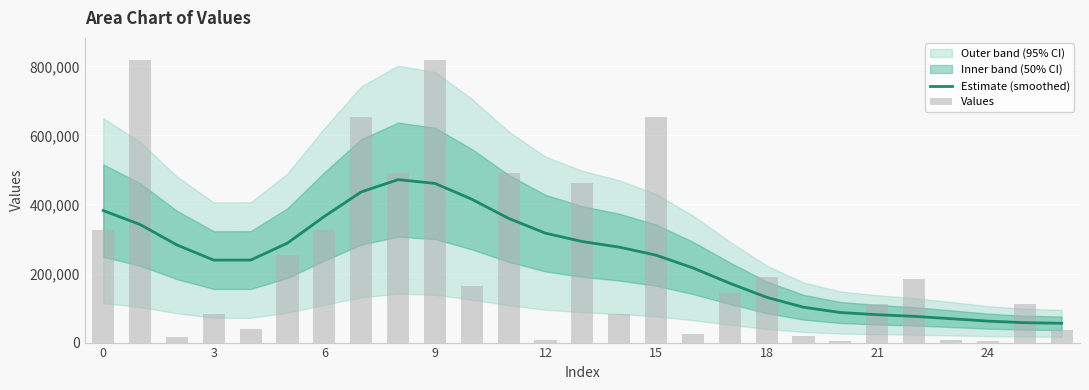

Reading right to left, extract all data points from this chart.

Estimate (smoothed): 55911.5	57633.6	62184.7	69253.5	75998.0	80741.7	87129.6	102371.7	131137.5	171808.3	216246.3	253196.2	276518.1	292610.1	316832.2	359738.6	415228.0	461054.9	471978.2	436490.5	365489.3	288307.2	239051.5	238876.7	282798.6	342075.4	382328.0
Values: 35540.0	111720.0	3670.0	8700.0	185480.0	112500.0	4820.0	17650.0	190410.0	142980.0	24060.0	654840.0	83870.0	461100.0	8350.0	491130.0	163710.0	818550.0	491130.0	654840.0	327420.0	253880.0	40100.0	83870.0	16700.0	818550.0	327420.0